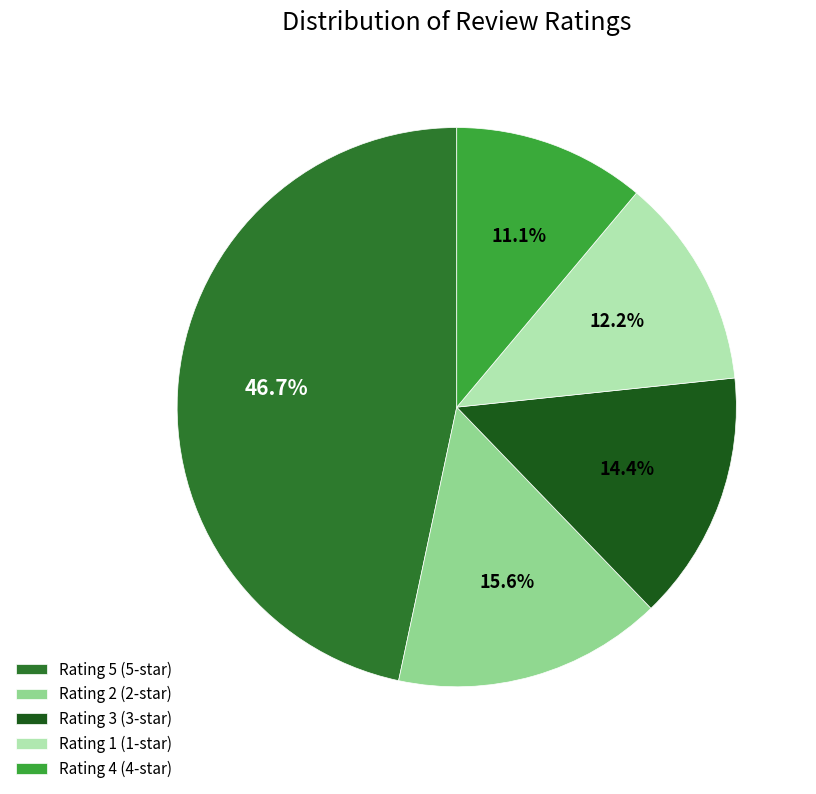

Does any single category account for the majority?

No